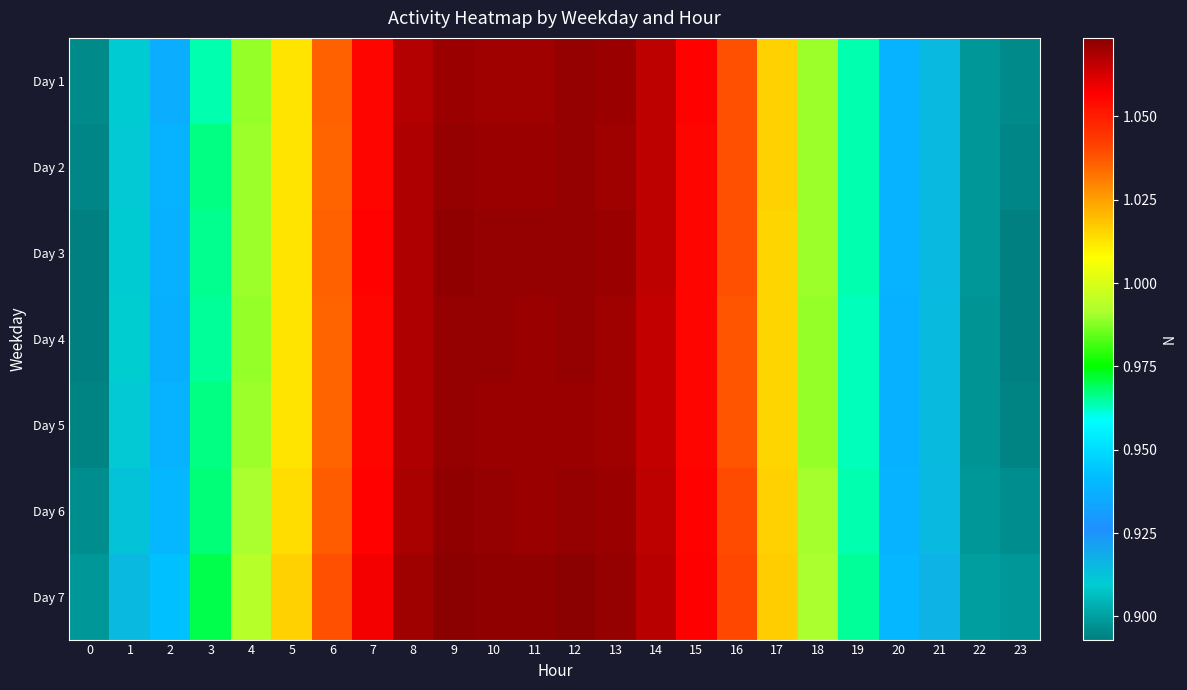

At which category is the sum across all series the highest?

9